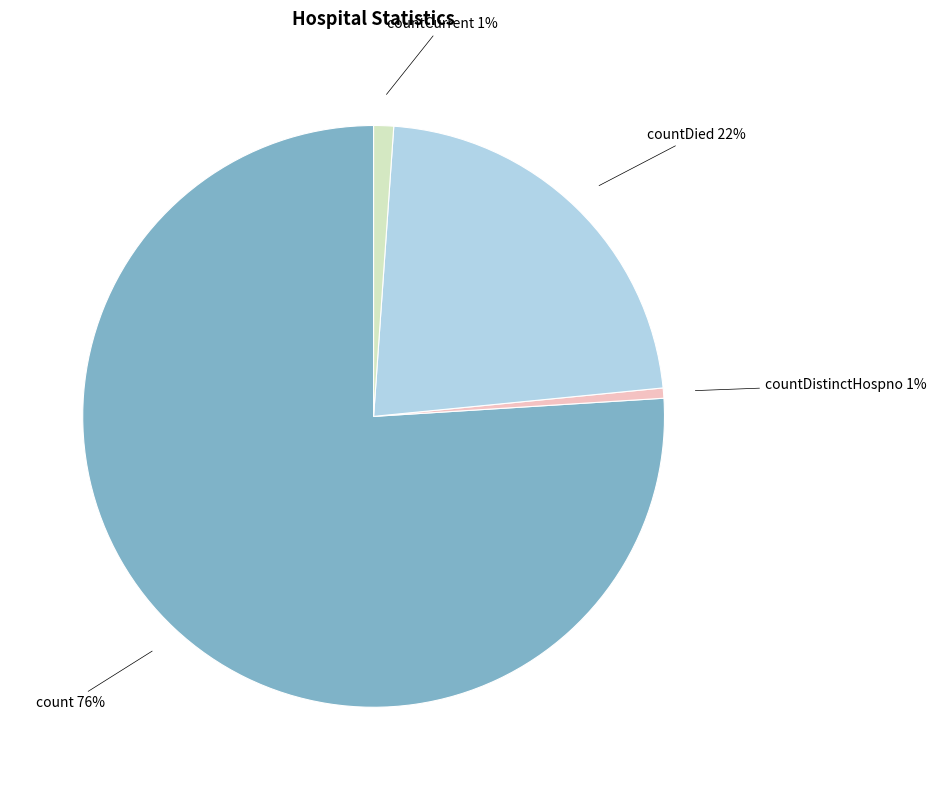

To the nearest percent, what portion does countDistinctHospno represent?

1%